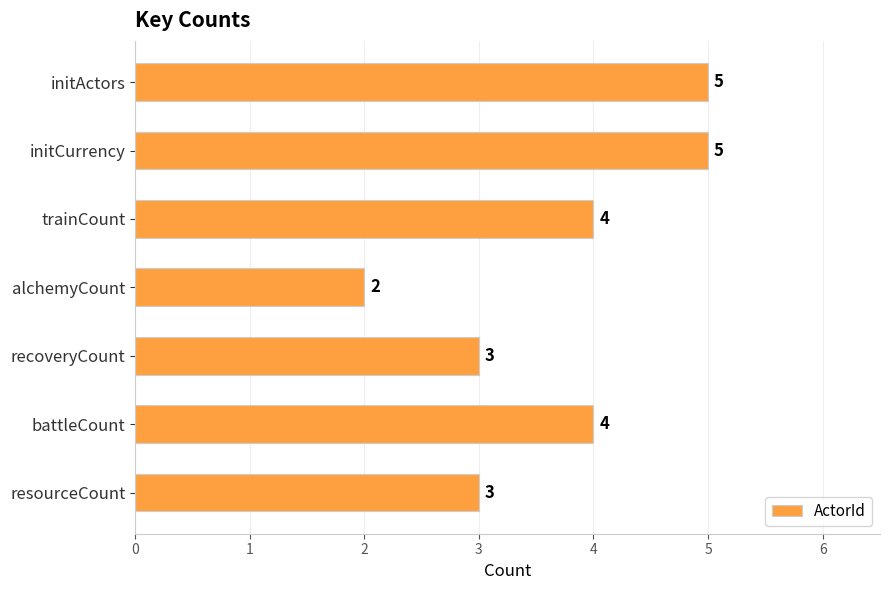

What is the sum of all values?

26